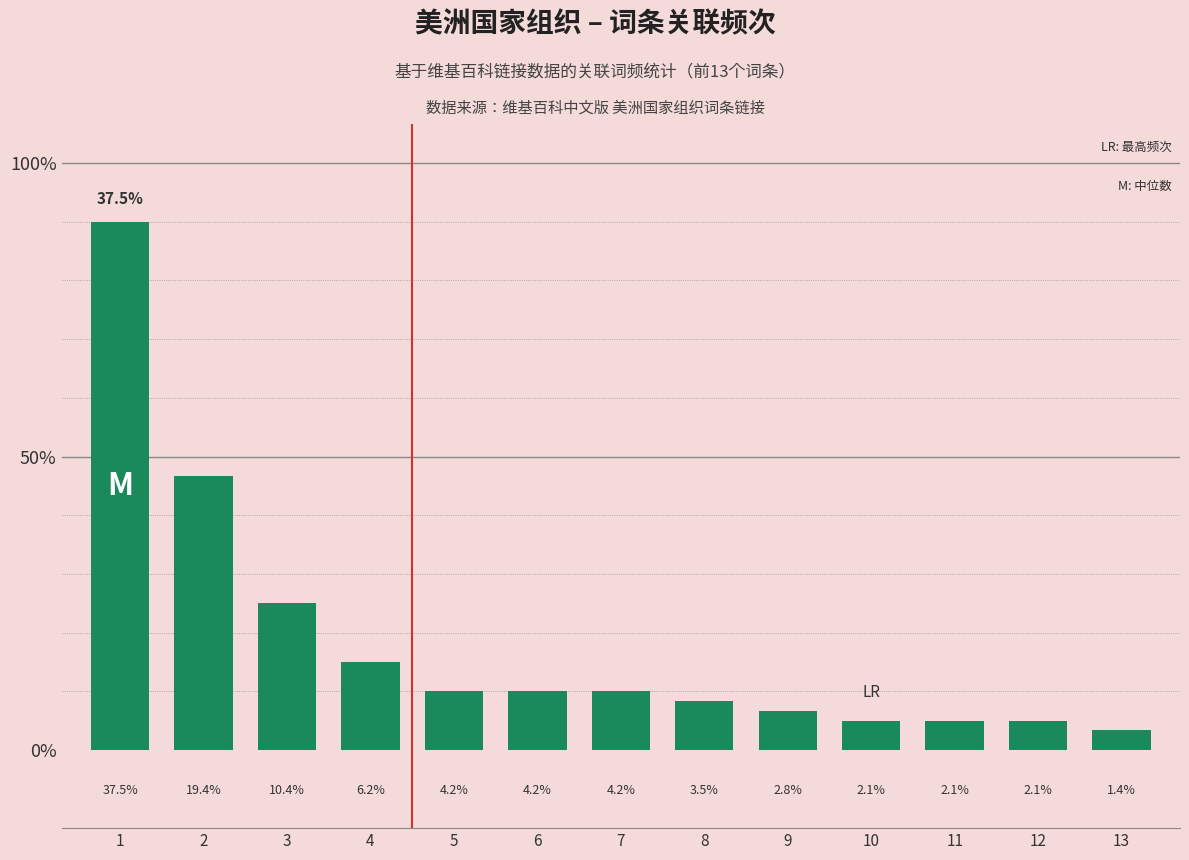

Reading left to right, transcribe all the data shown in this chart.

1=54	2=28	3=15	4=9	5=6	6=6	7=6	8=5	9=4	10=3	11=3	12=3	13=2